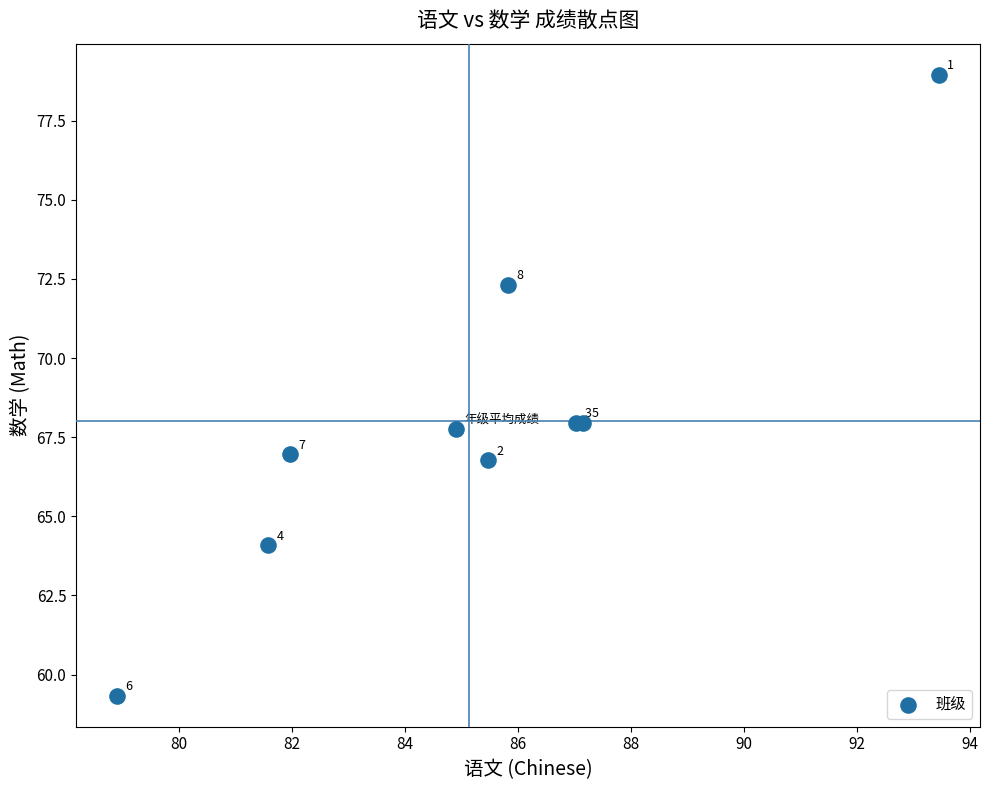

What Y value in the scatter plot is closest to 69?

68.0